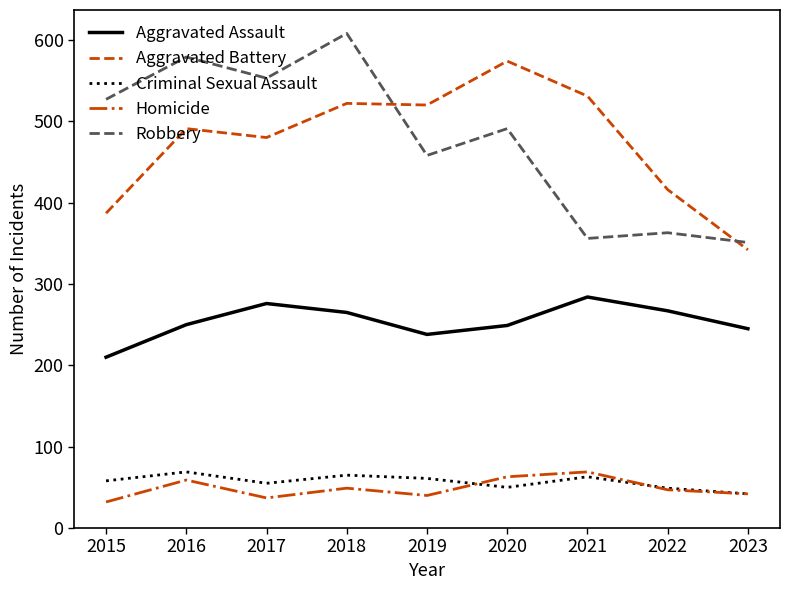

Is it true that Aggravated Battery equals 531 at 2021?

True